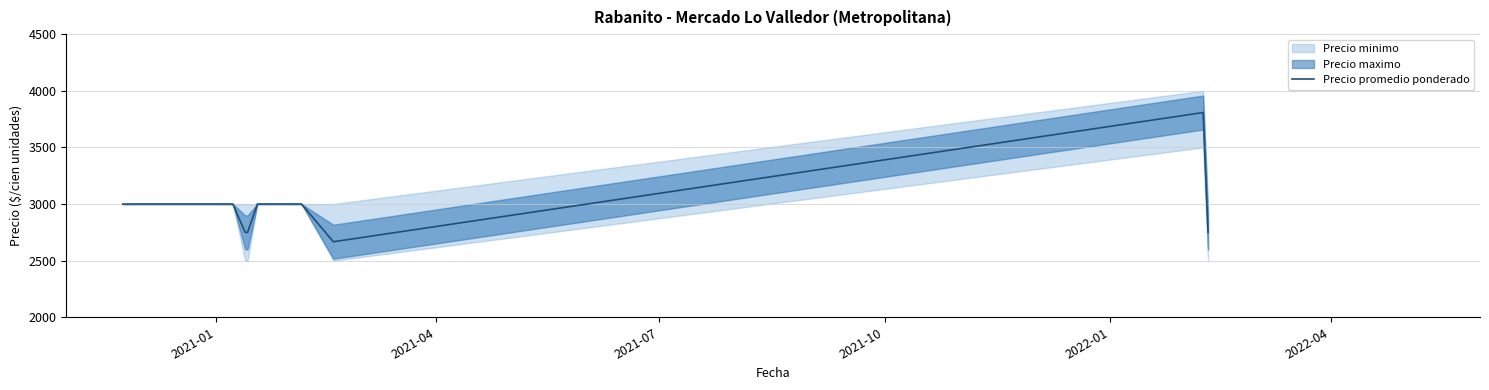

Does the chart have visible grid lines?

Yes